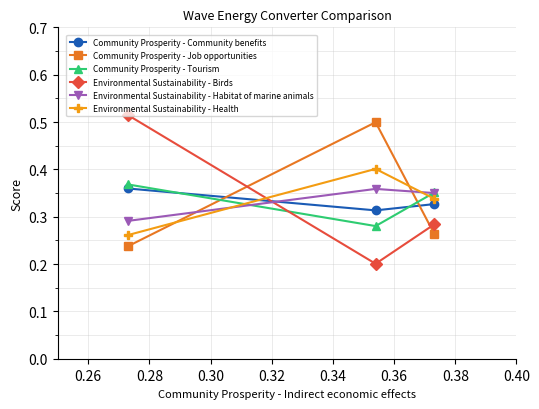

At how many categories does at least one series exceed 0?

3